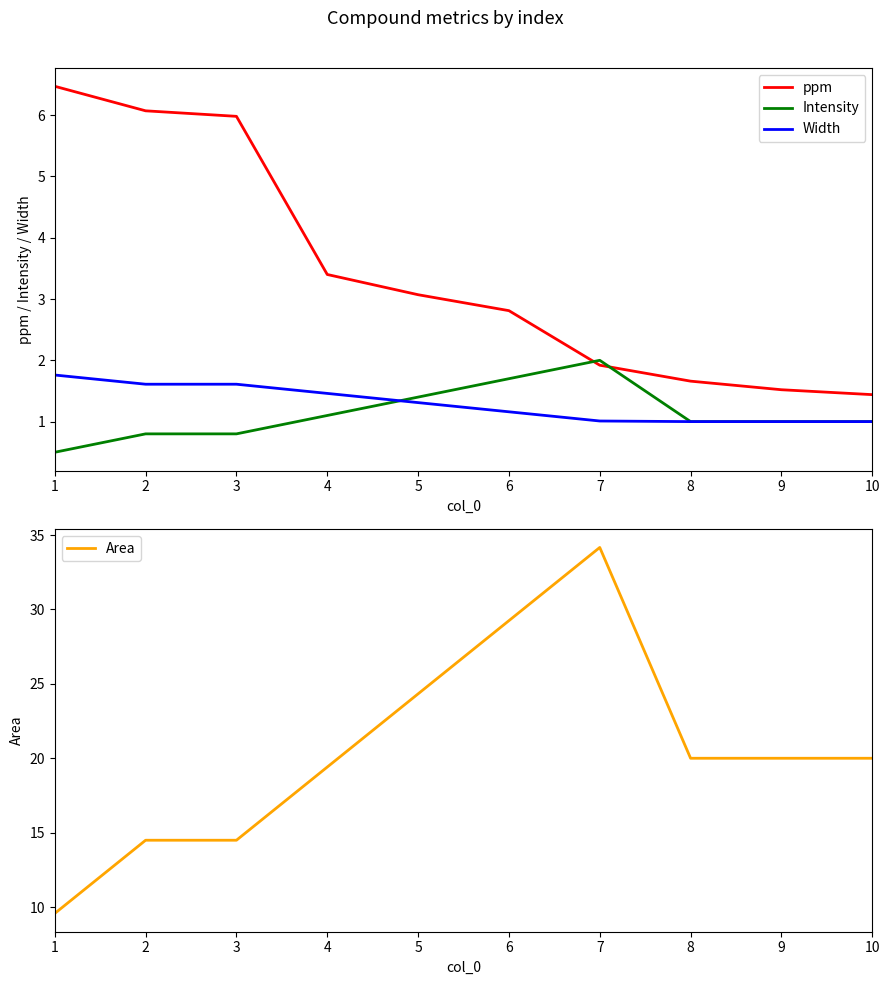

What is the maximum value for Intensity?

2.0